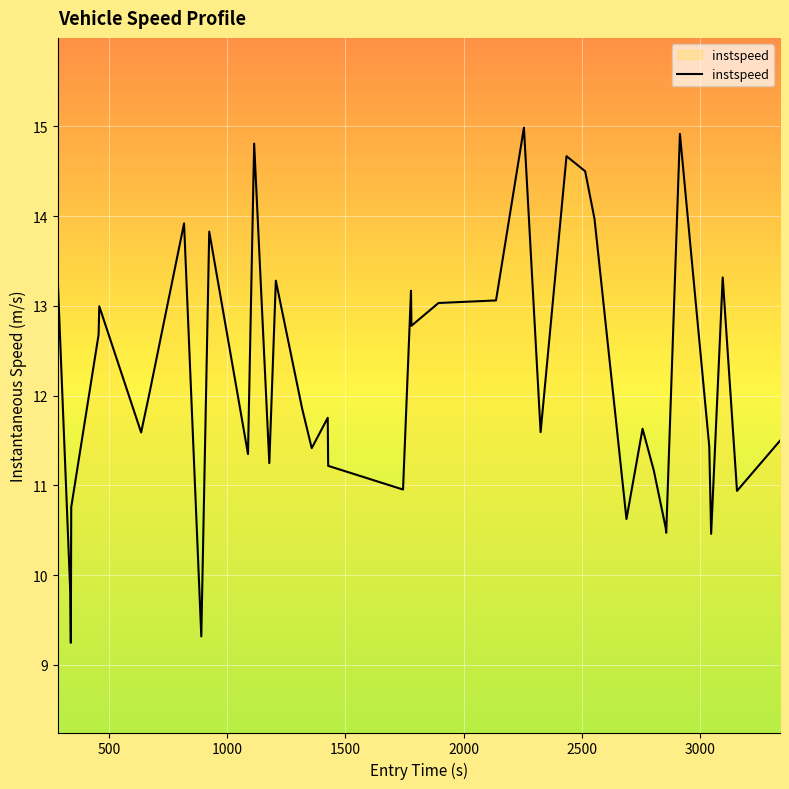

What is the maximum value shown in the chart?

15.0